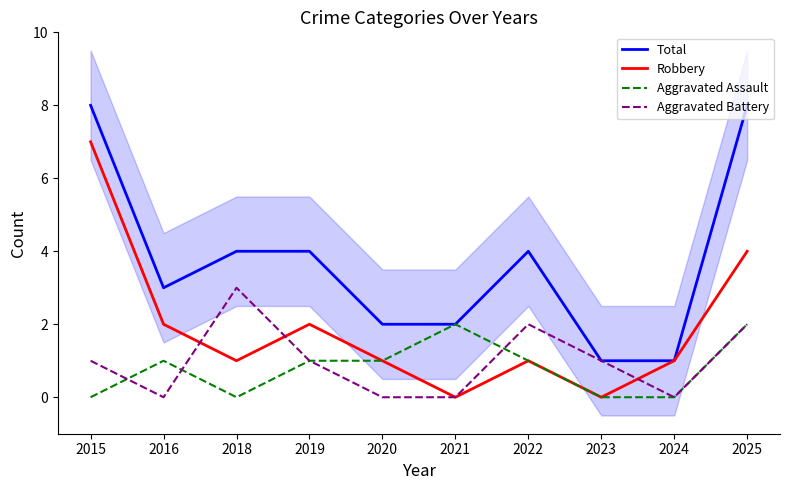

Read the Aggravated Battery value at 2023.

1